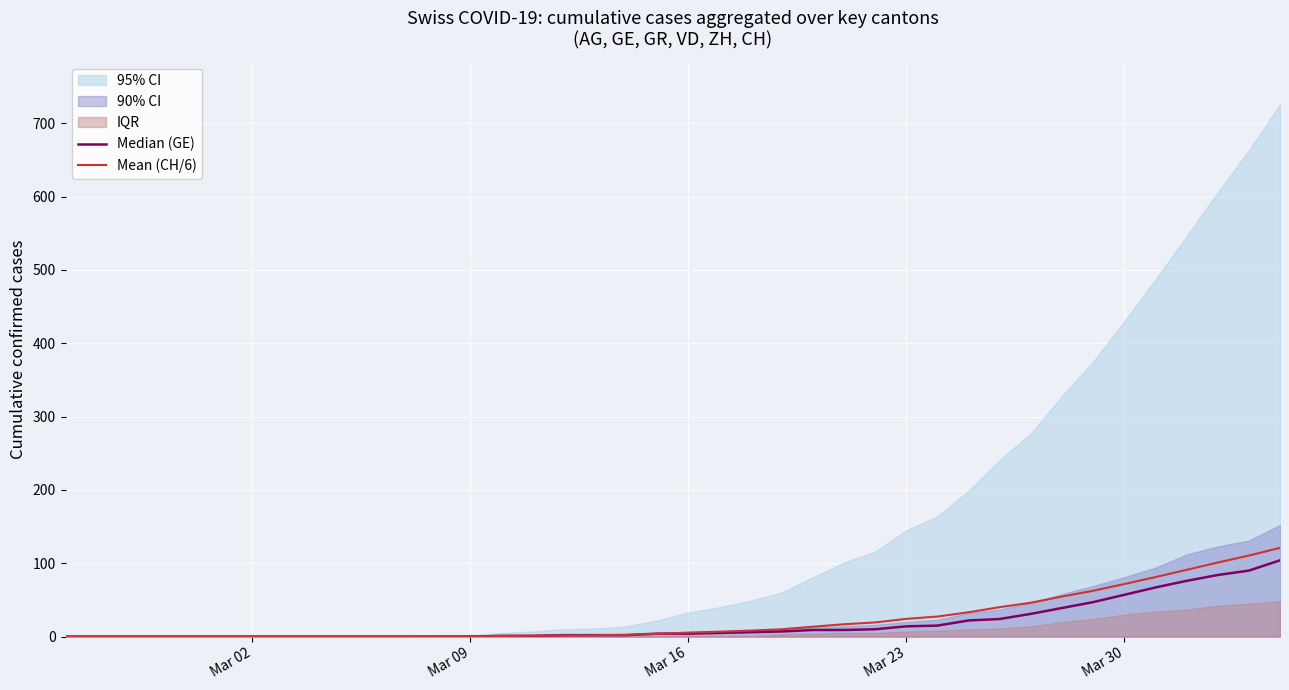

What is the highest value of the Mean (CH/6) series?

121.0